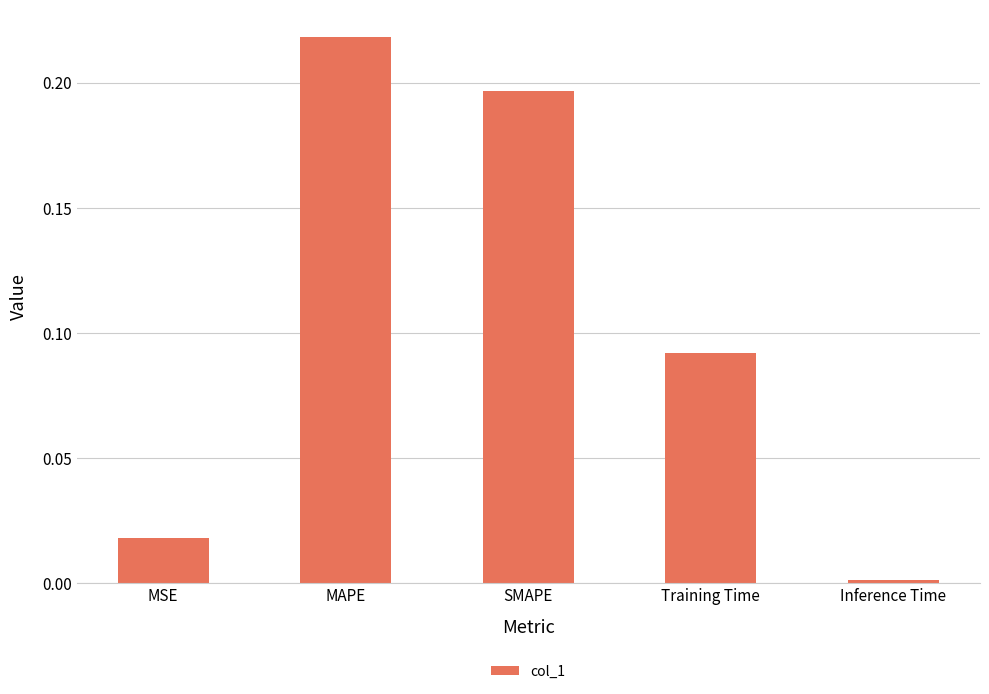

The value at Training Time is 0.0. True or false?

False